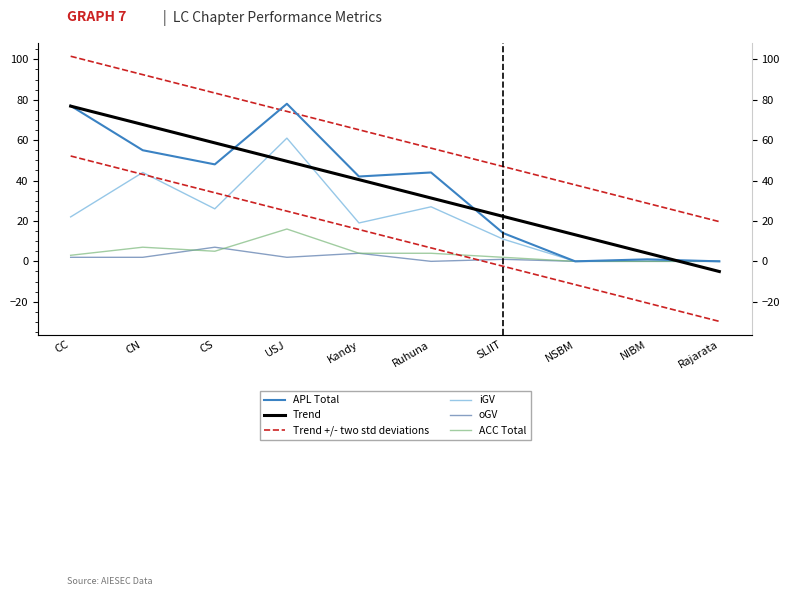

Which category has the highest value in the iGV series?

USJ